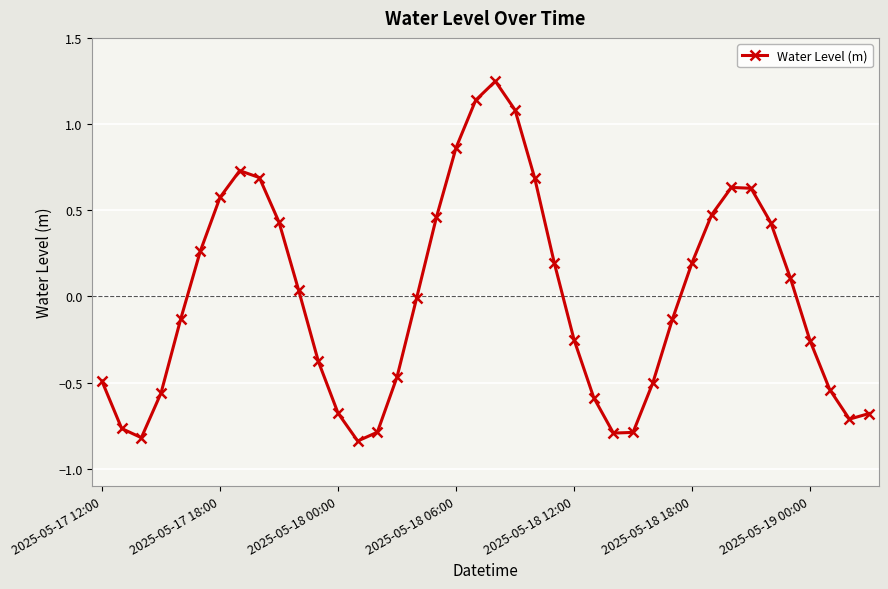

True or false: there are more than 1 points higher than both neighbors.

True